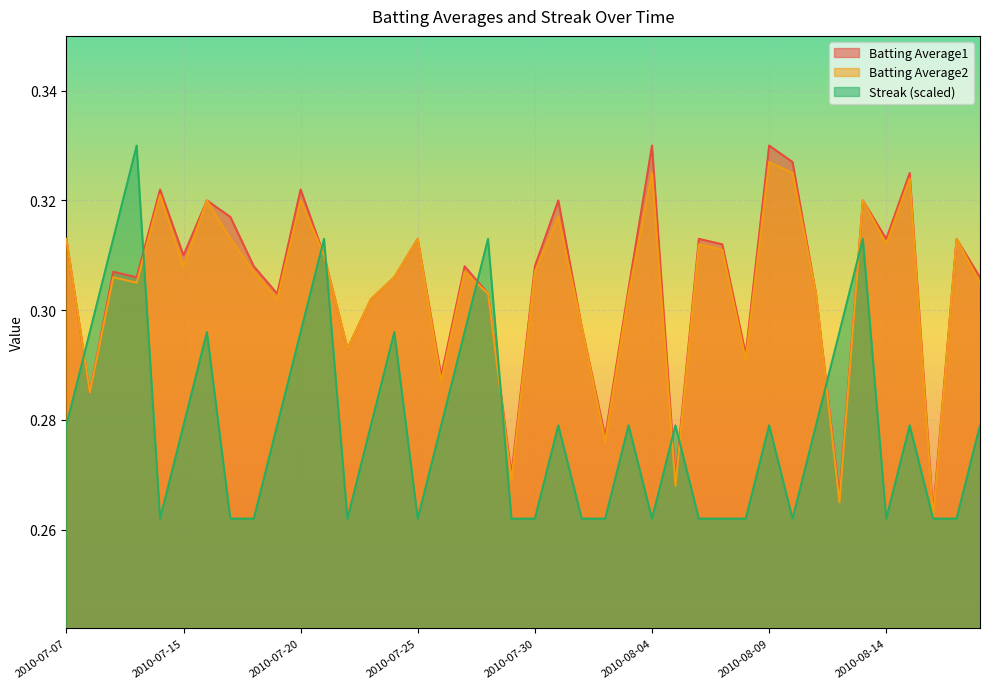

How many lines are shown in the chart?

3